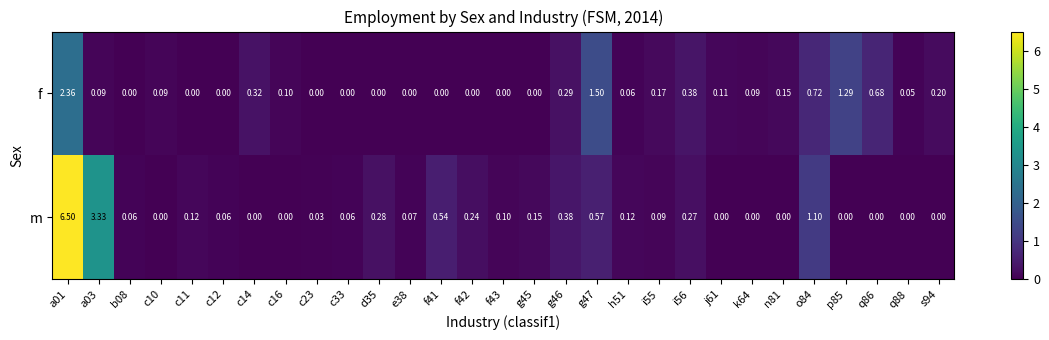

Which series has the widest spread of values?

m